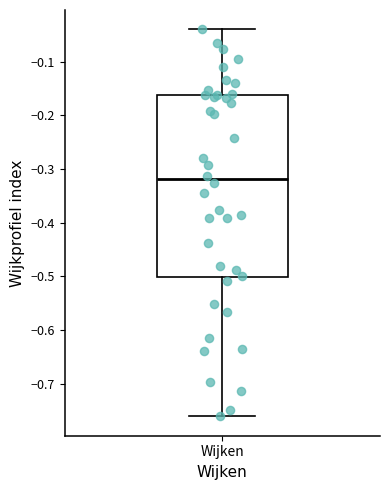

Where does the median line of the box for Wijken sit on the y-axis? The values are not printed on the chart, so give them approximately, as read against the axis.

-0.32